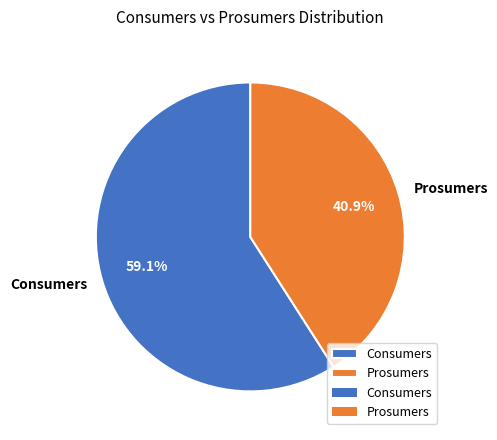

To the nearest percent, what is the difference between the Prosumers and Consumers slice percentages?

18%